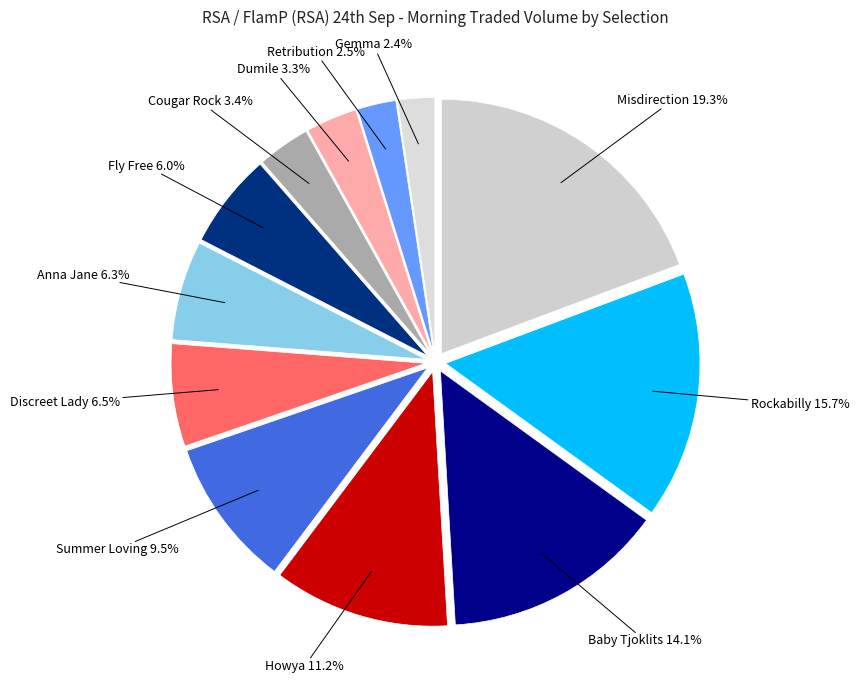

How many slices are in this pie chart?

12